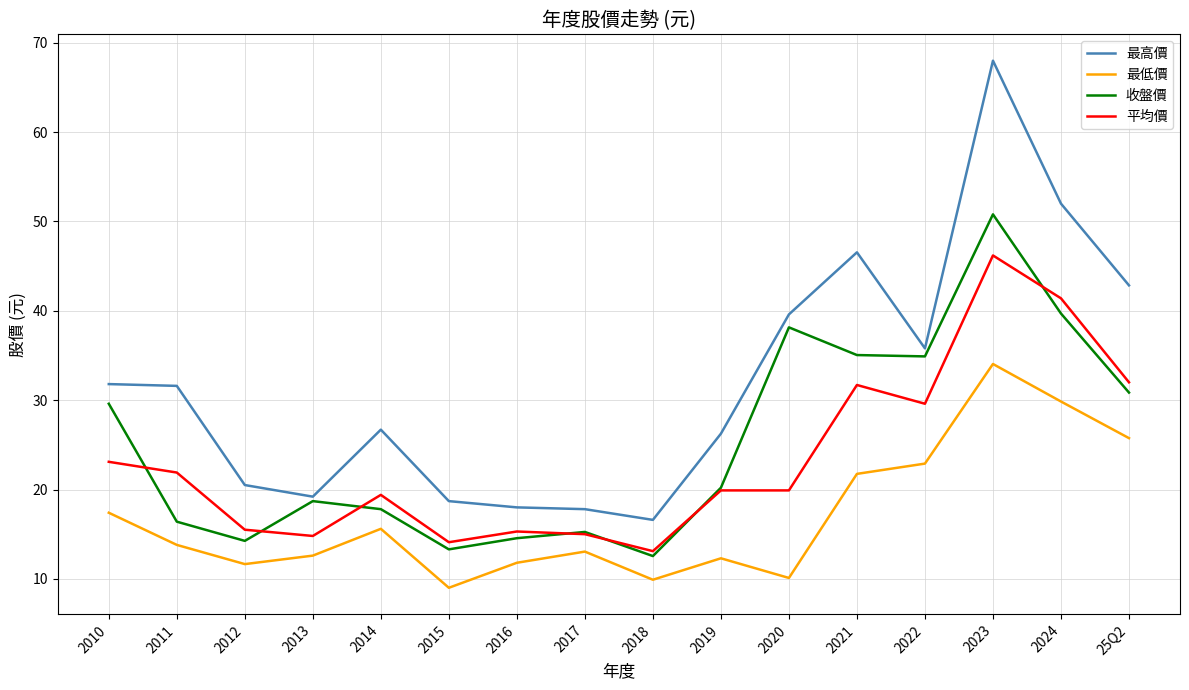

What position from the right is 2020?

6